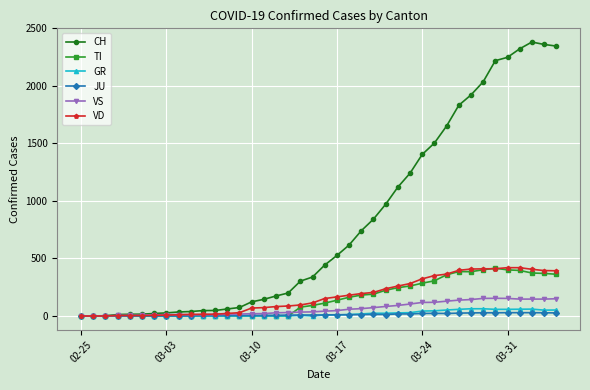

What is the greatest value displayed?

2381